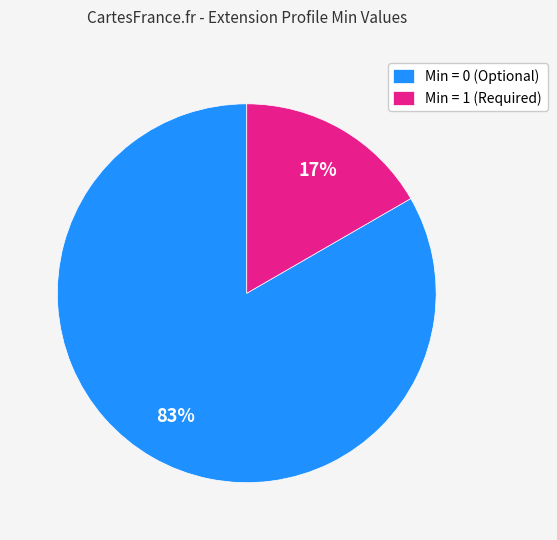

How many slices are in this pie chart?

2